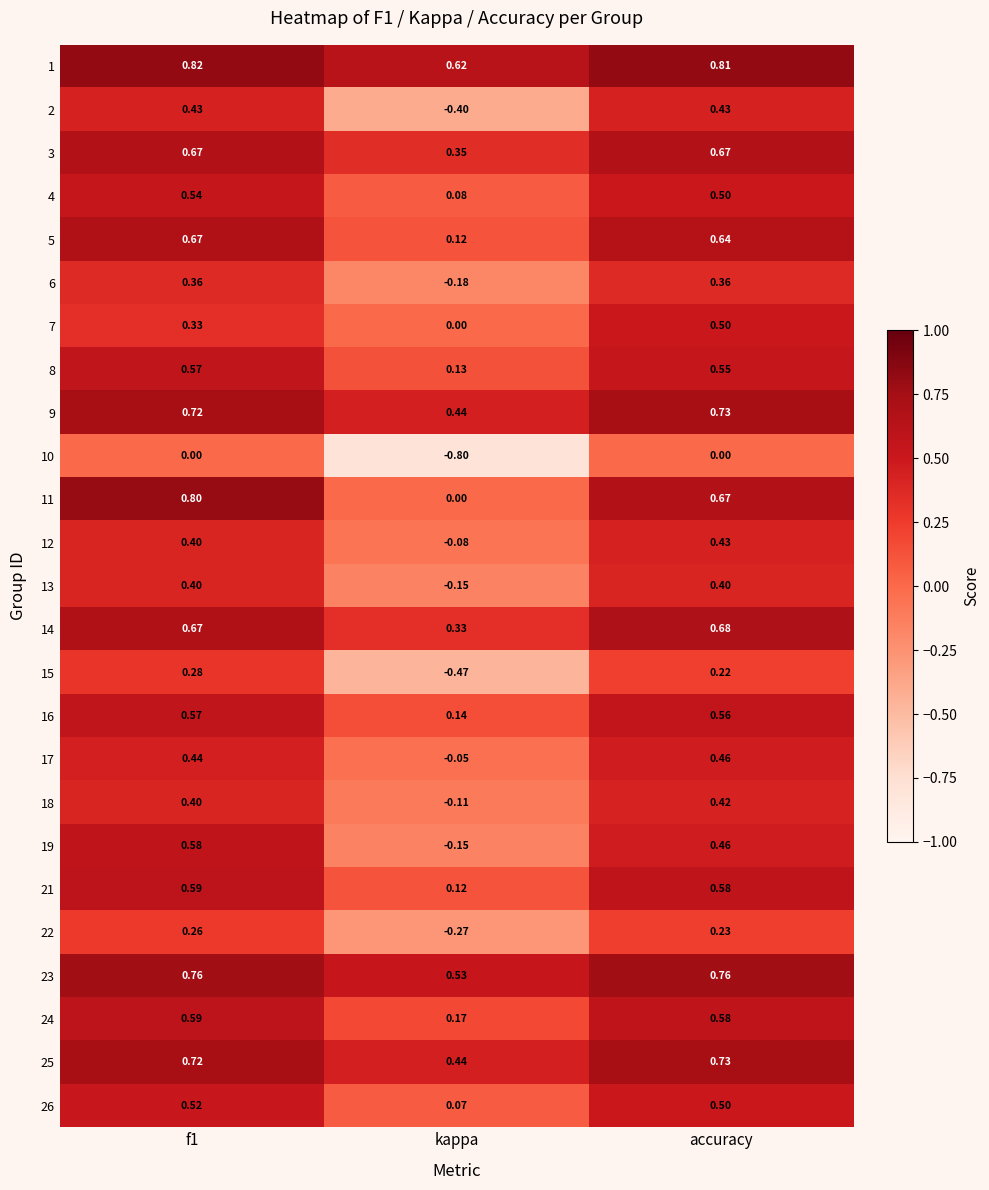

Which series changed the most between kappa and accuracy?

2